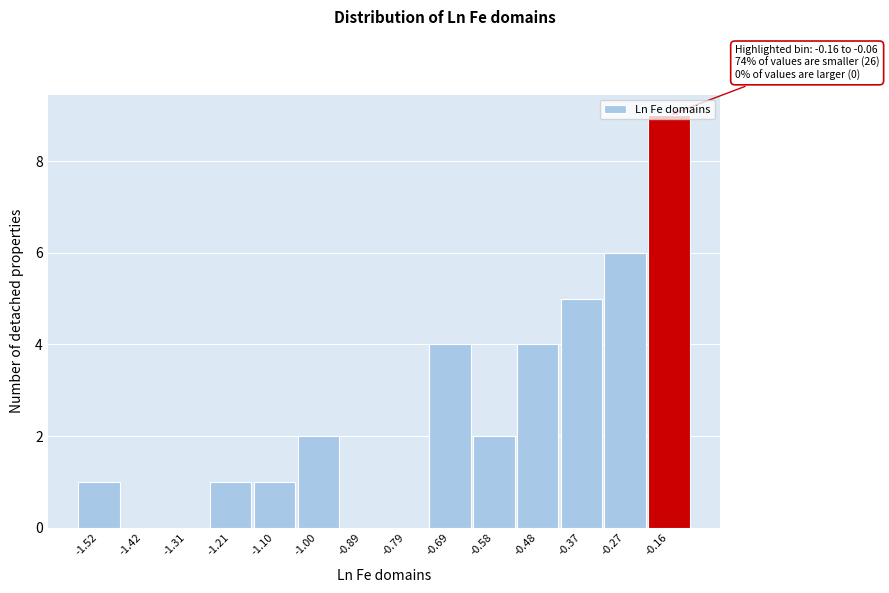

The chart shows a value of 1 at -1.21. True or false?

True